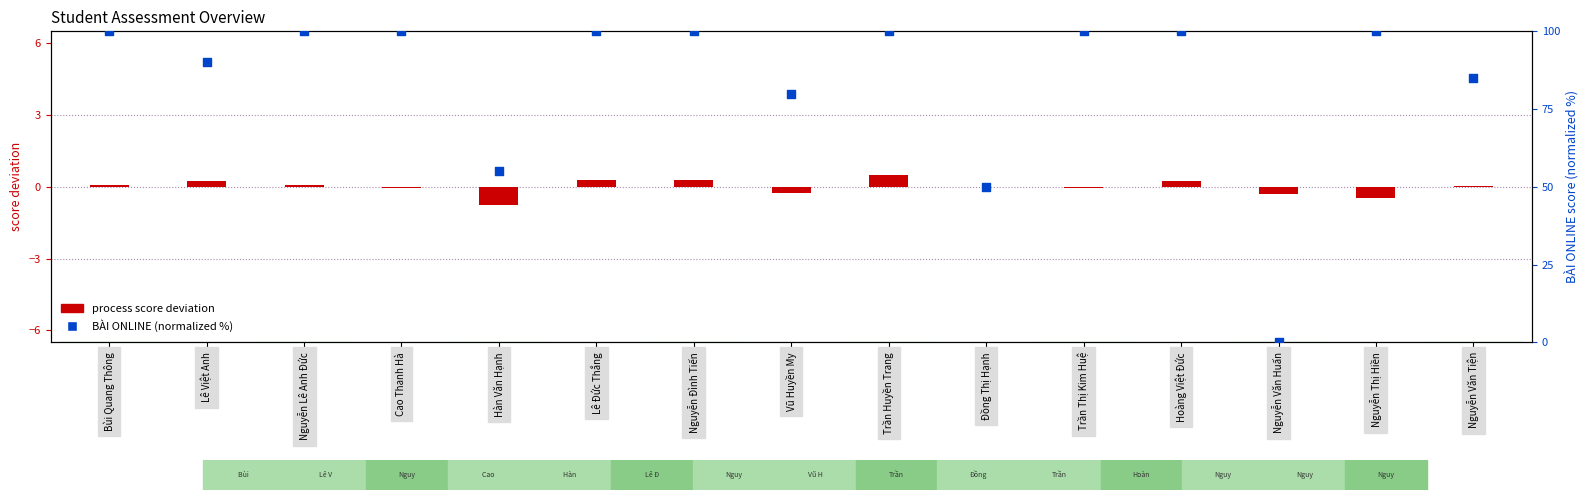

Which series contains the highest Y value?

BÀI ONLINE (normalized)